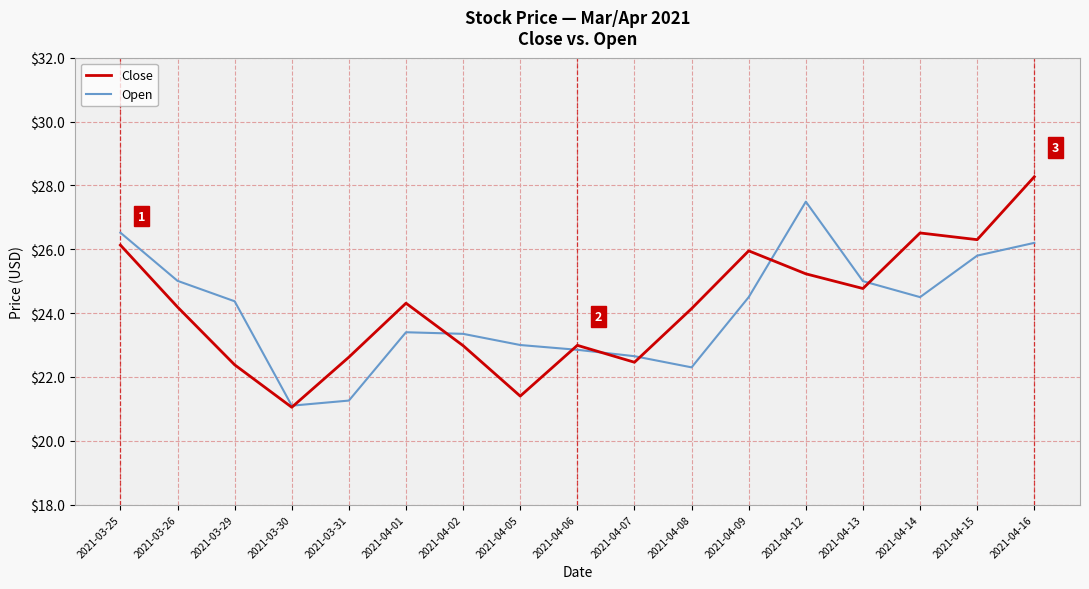

Does the chart display data point markers on the line(s)?

No